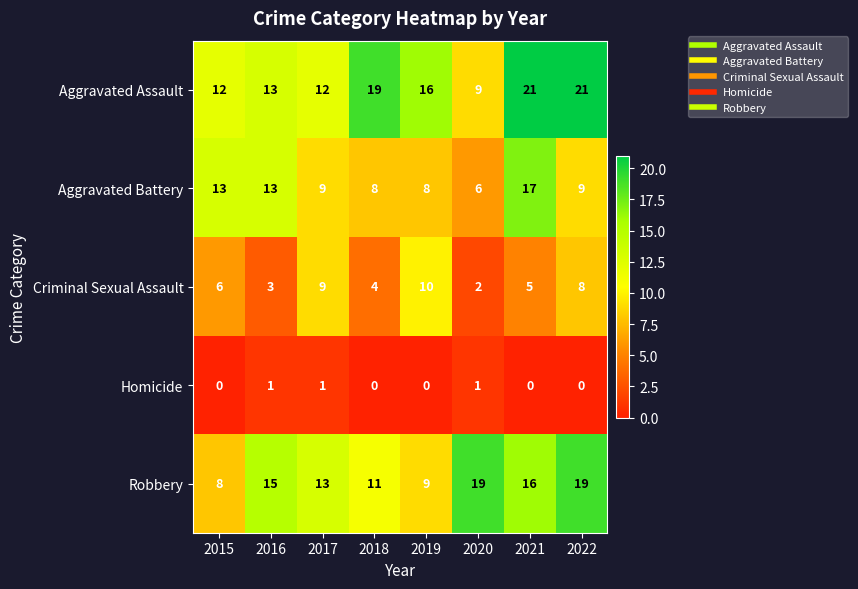

True or false: Aggravated Assault has a value of 19 at 2018.

True